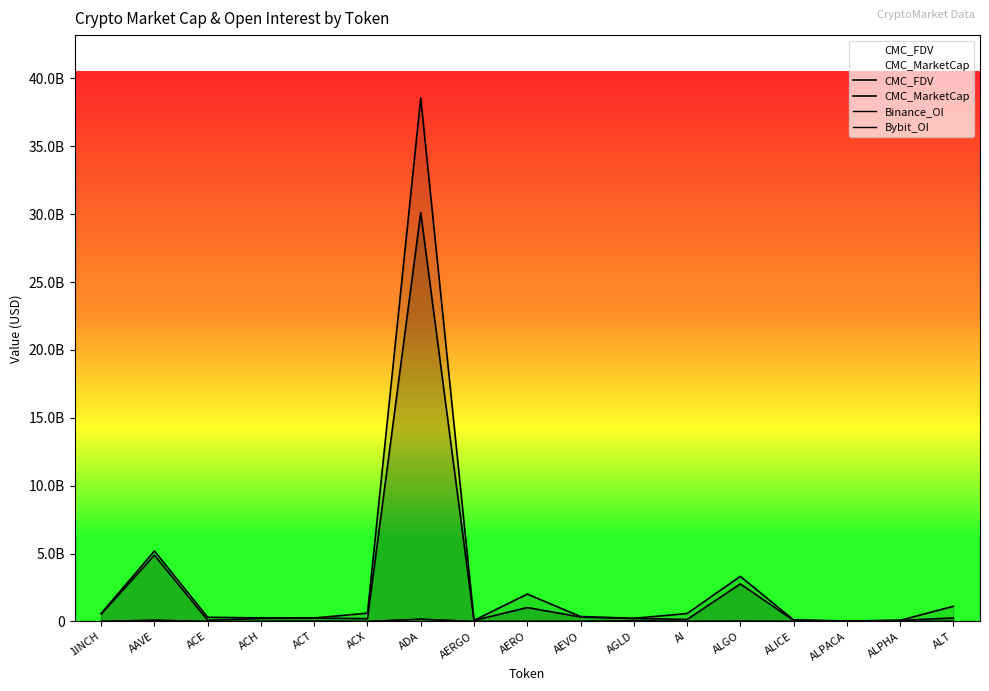

True or false: Binance_OI and CMC_FDV cross at least once.

False